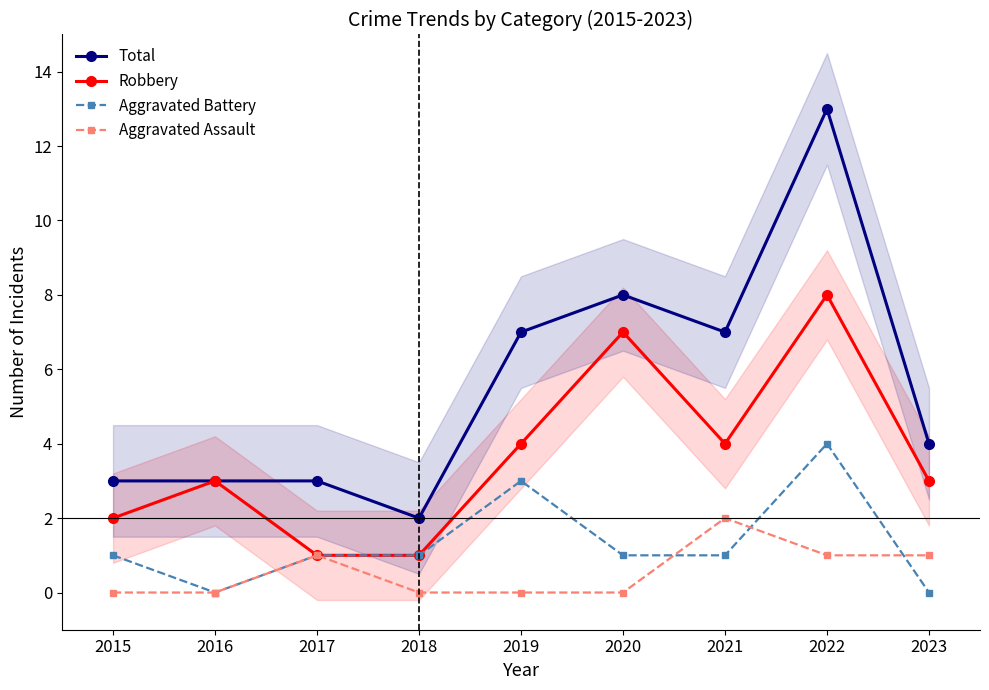

At which label is Aggravated Assault closest to 1?

2017